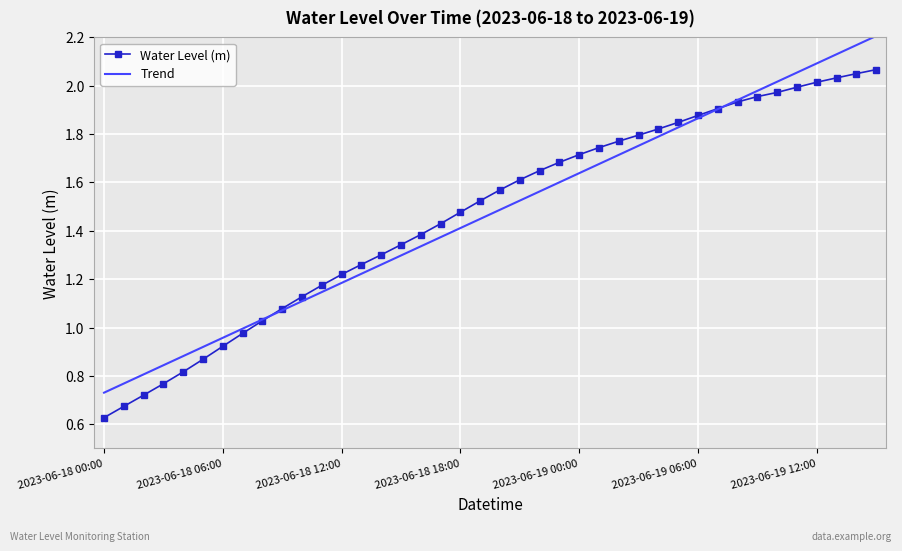

Which series has the largest range (max minus min)?

Trend